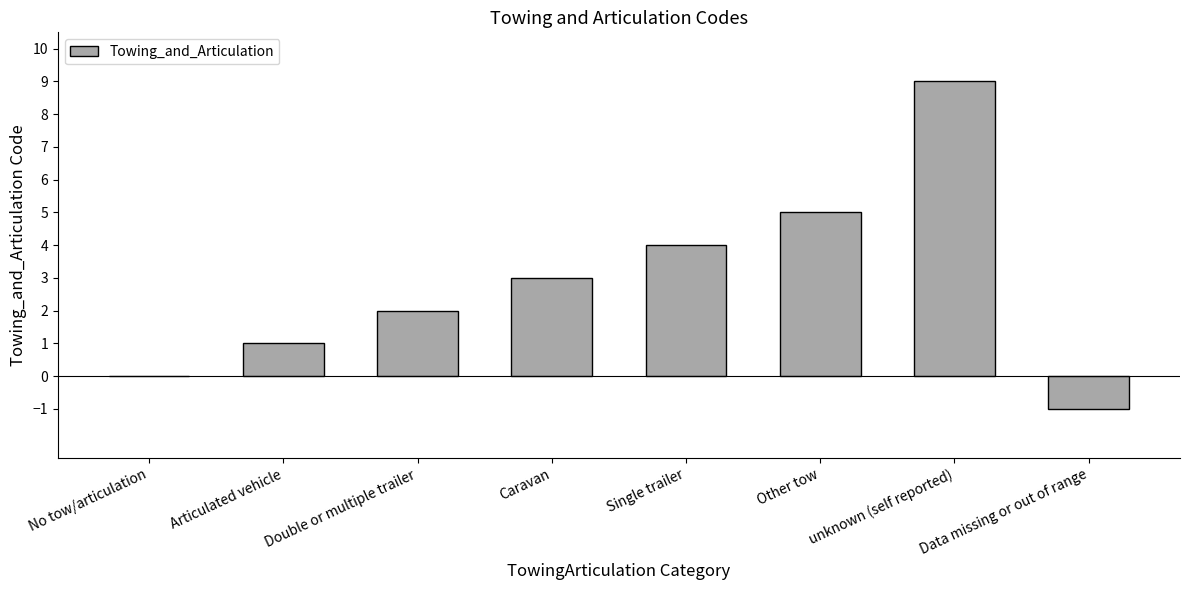

Which category has the highest value across all series?

unknown (self reported)